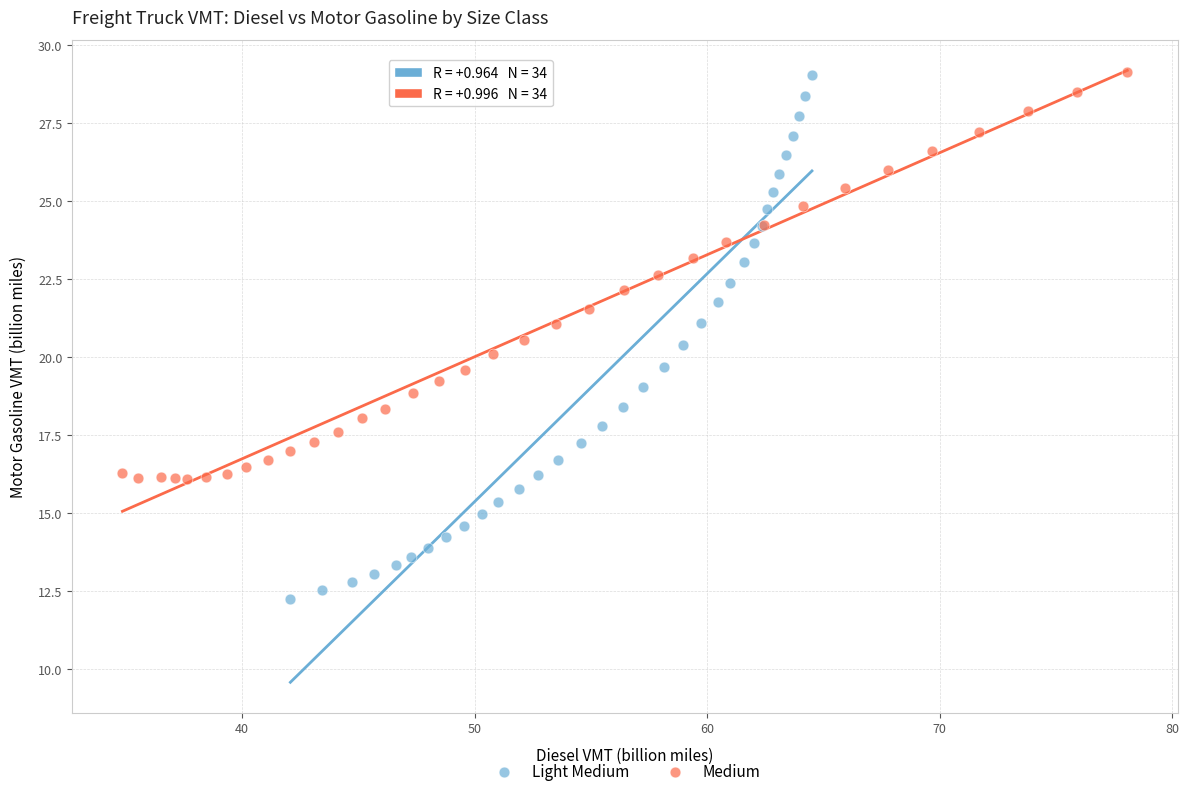

Which series contains the lowest Y value?

Light Medium